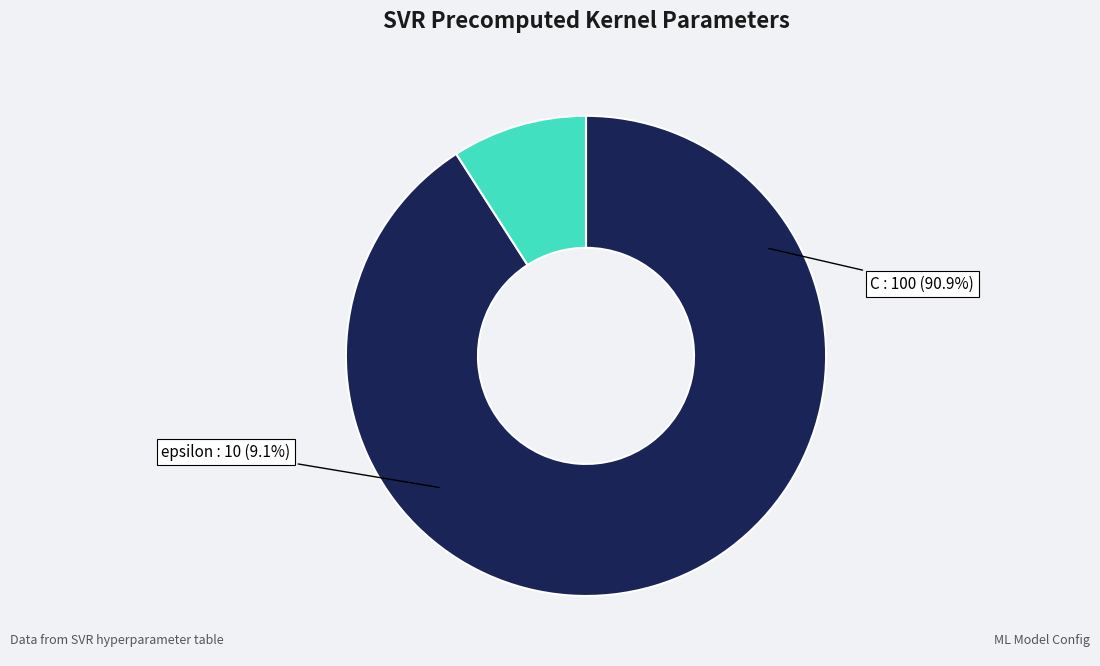

Is it true that C is 81% of the pie?

False